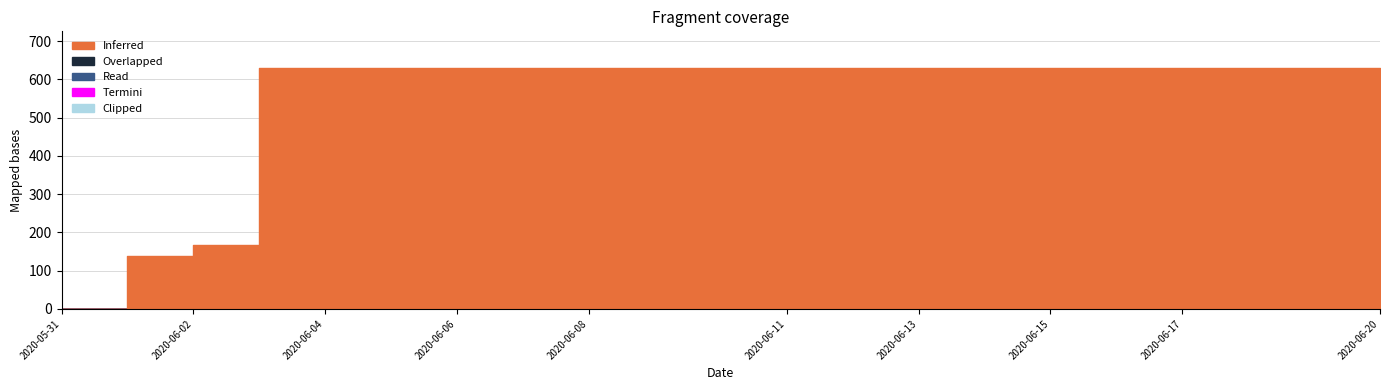

True or false: Termini has a value of 0 at 2020-06-17.

True